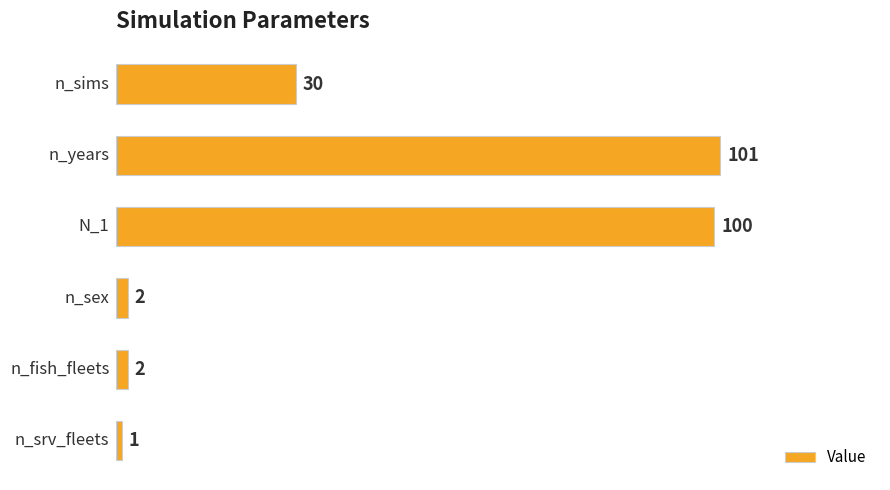

What is the greatest value displayed?

101